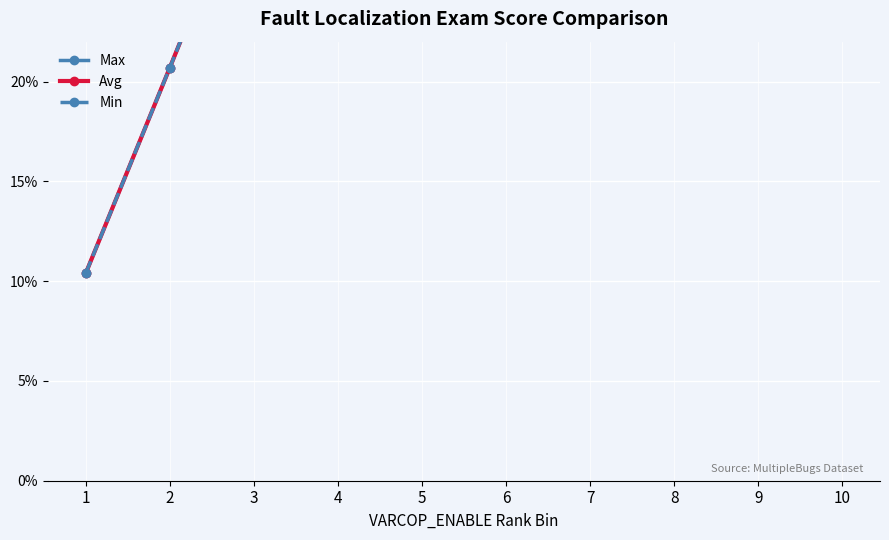

Is the value of Avg at 5 greater than the value of Max at 6?

No